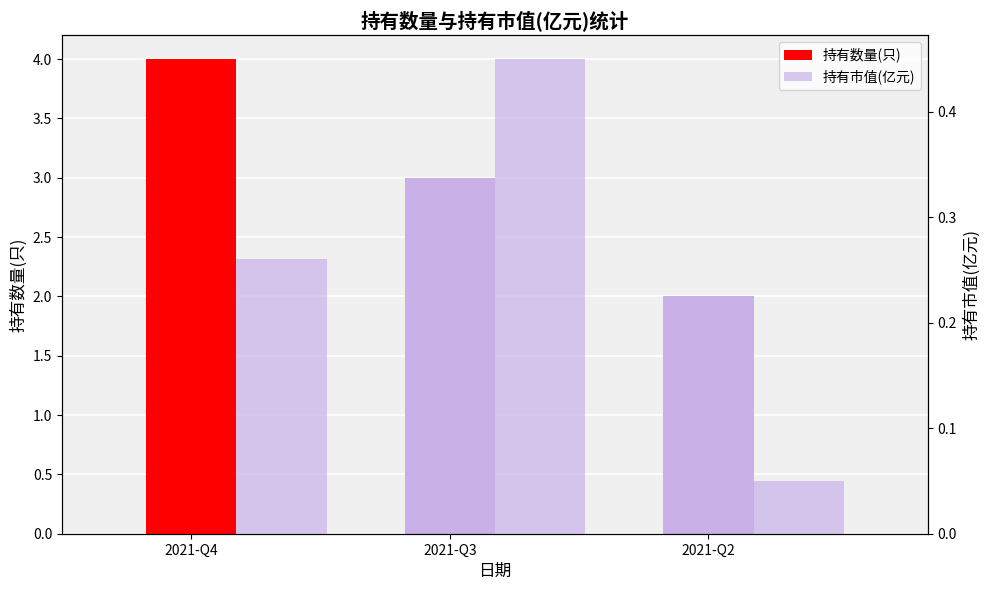

Which has a higher value, 2021-Q2 or 2021-Q4?

2021-Q4